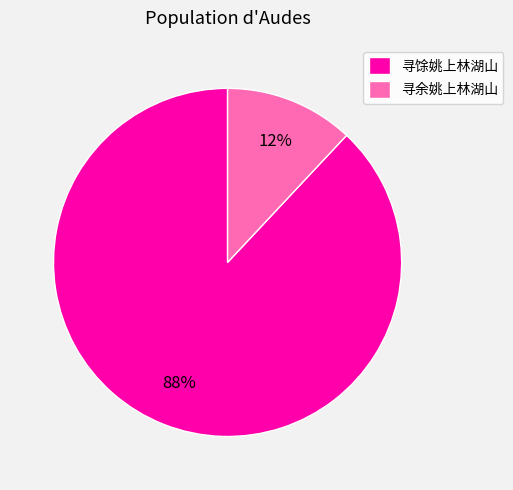

To the nearest percent, what is the difference between the 寻余姚上林湖山 and 寻馀姚上林湖山 slice percentages?

76%